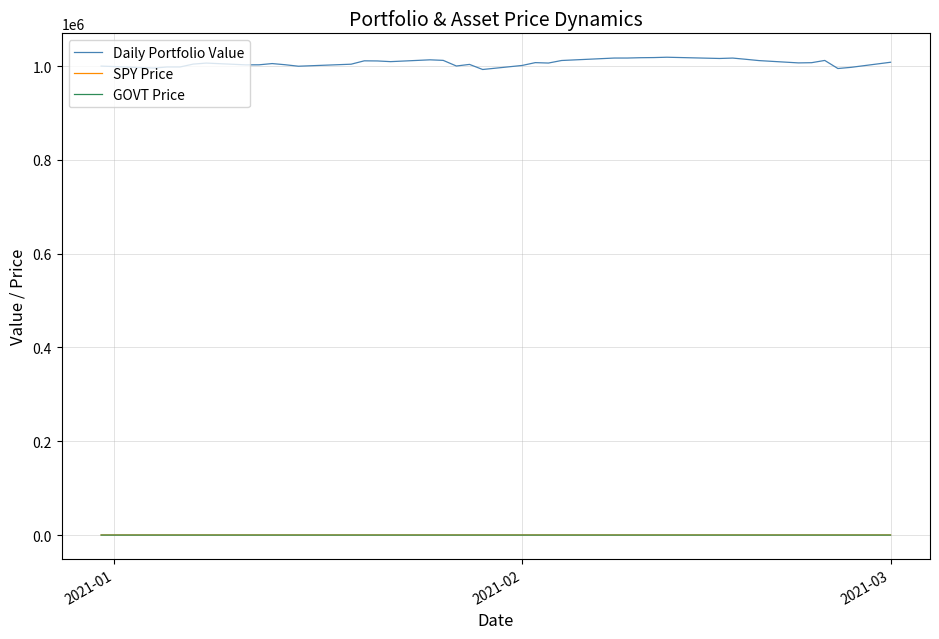

What is the greatest value displayed?

1018862.7